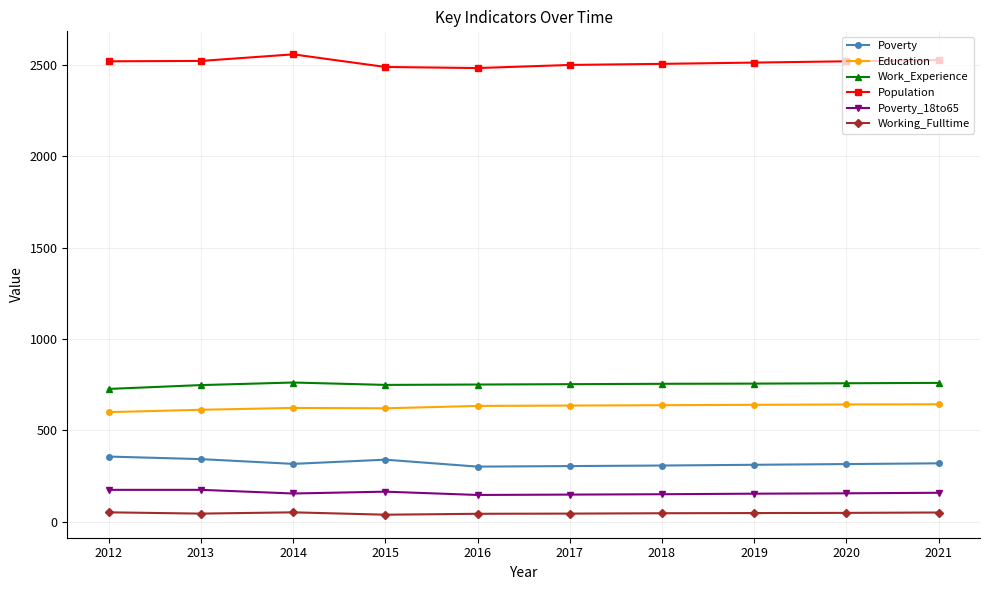

The Work_Experience series shows 753 at 2017. True or false?

True